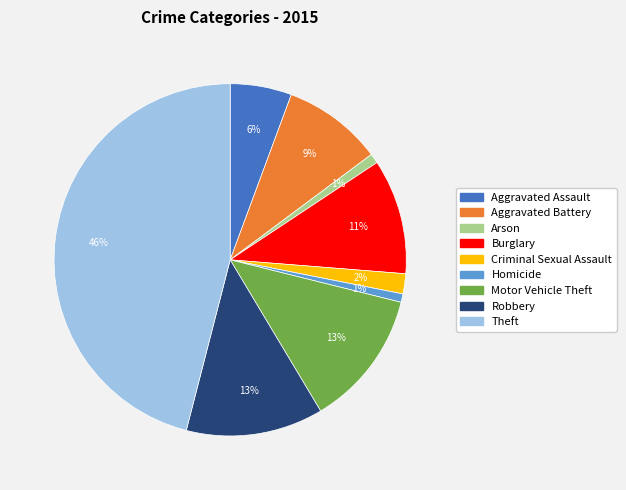

True or false: Motor Vehicle Theft accounts for 26% of the total.

False